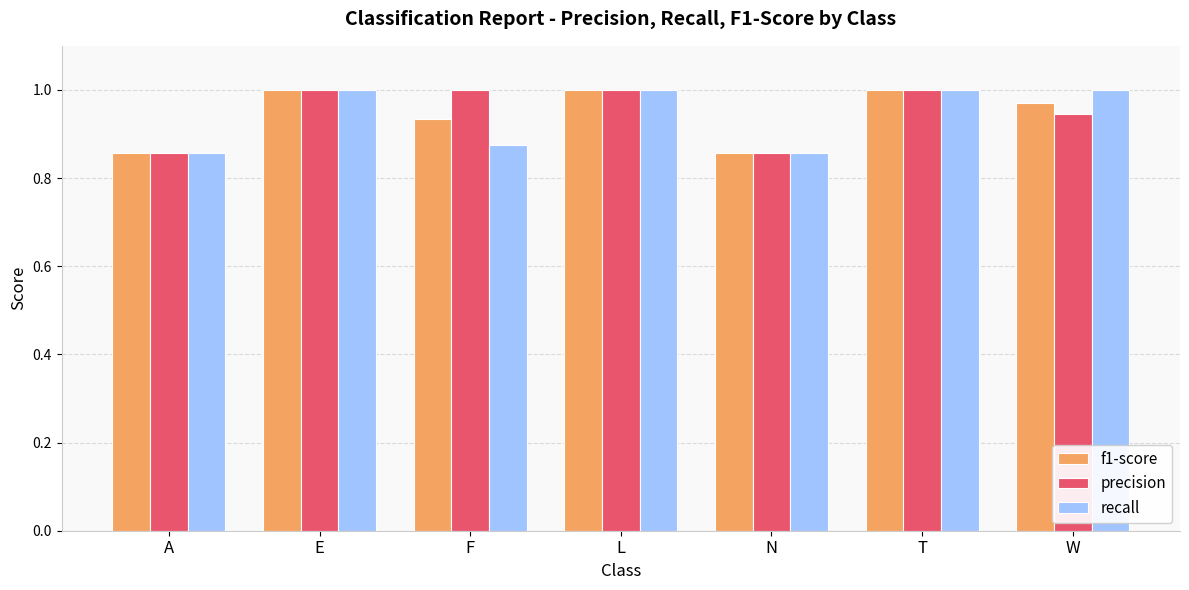

What is the sum of all f1-score values?

6.6